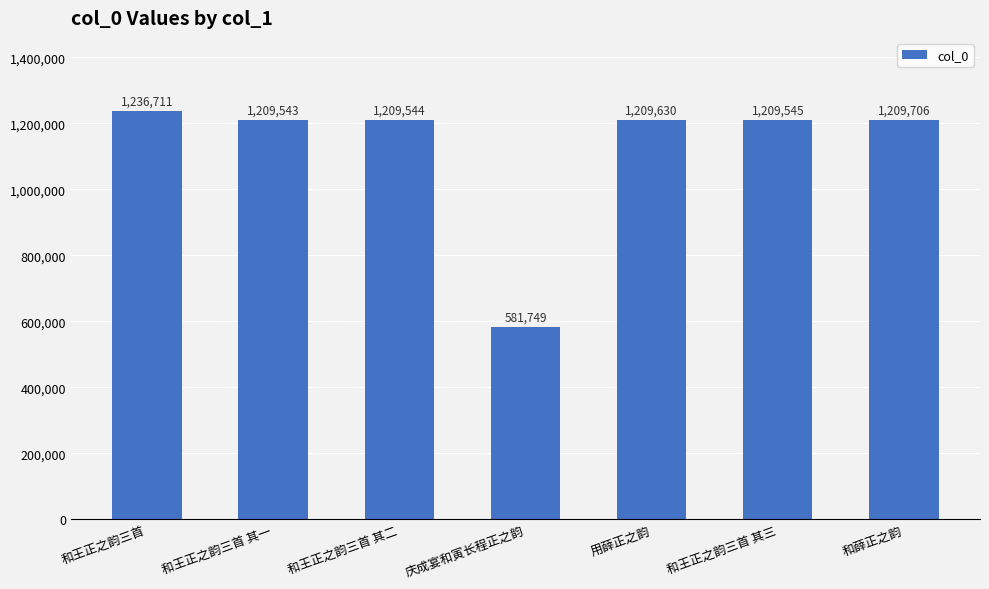

Where is the data nearest to the value 909230?

和王正之韵三首 其一